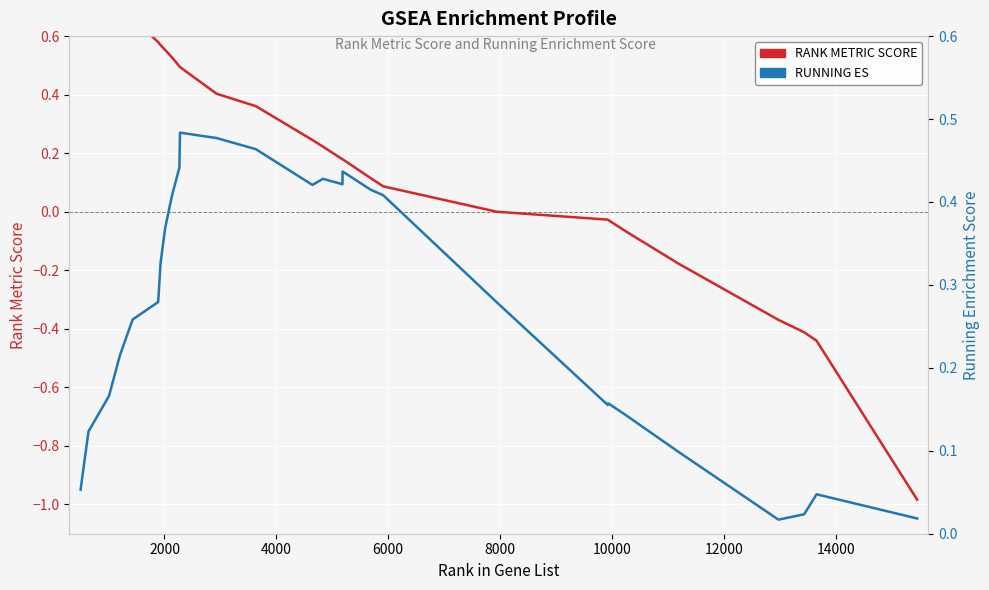

How many times do RUNNING ES and RANK METRIC SCORE cross each other?

1